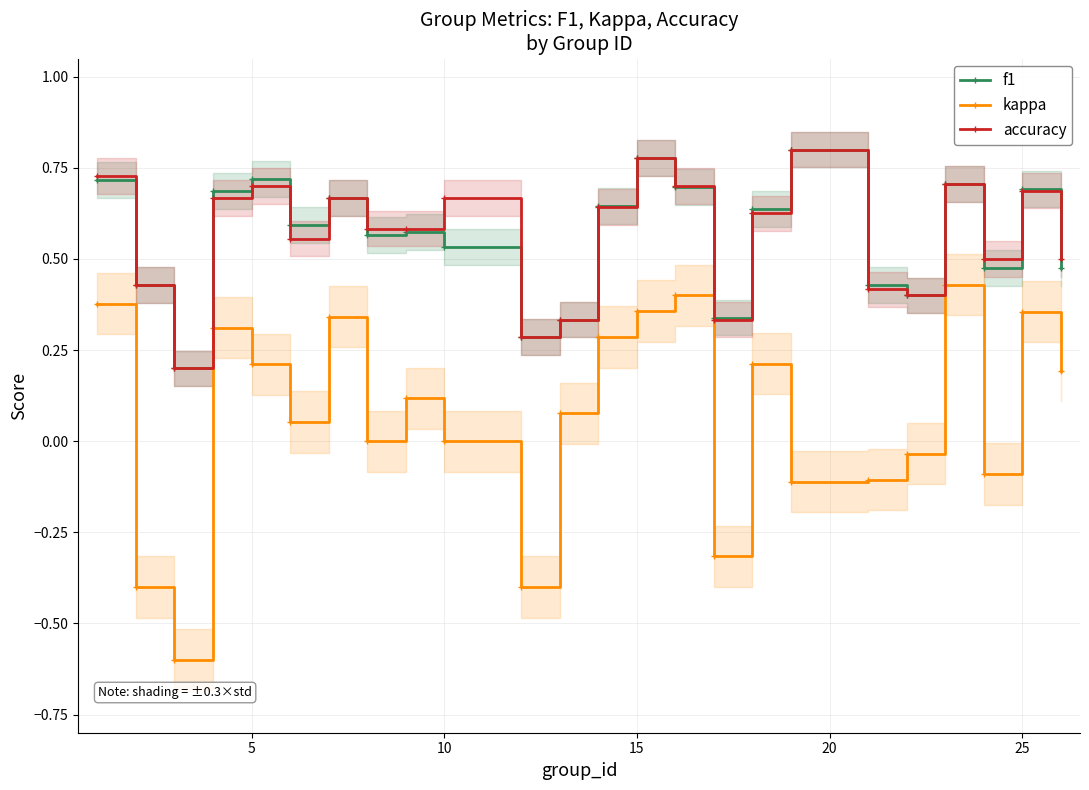

True or false: kappa has more than 1 interior local peaks.

True